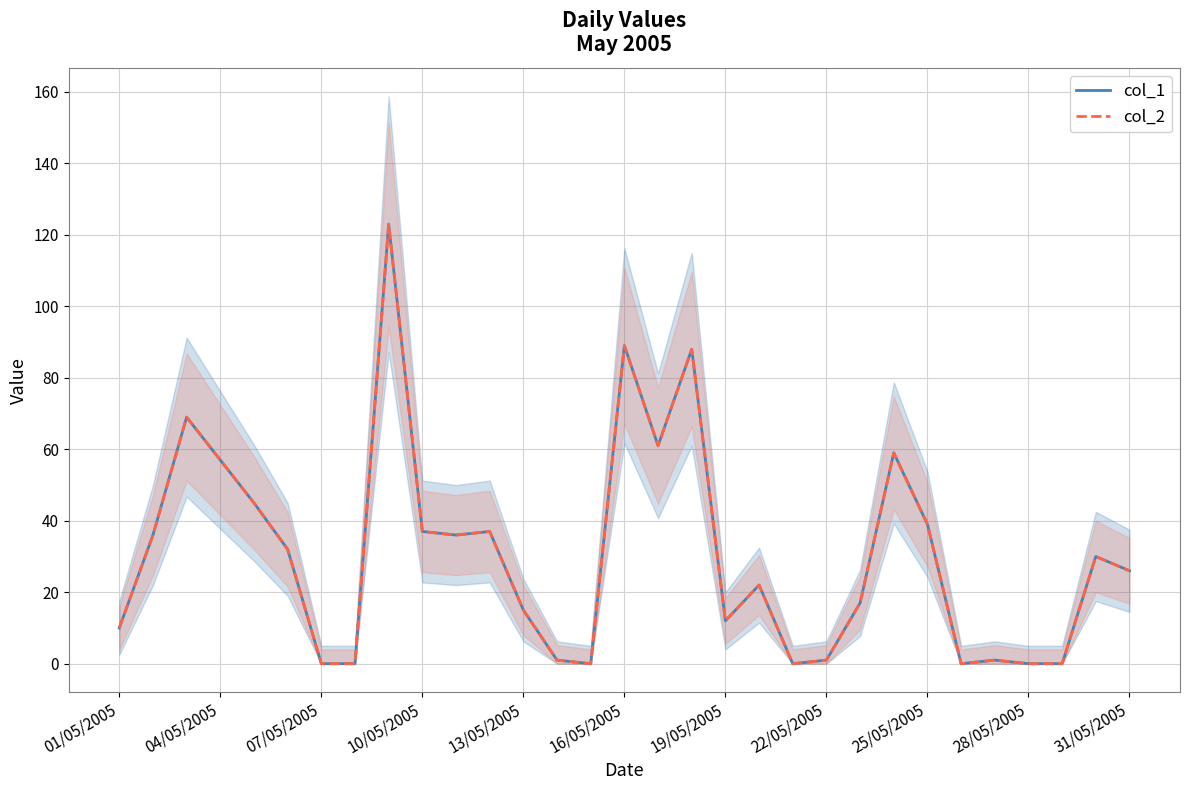

True or false: col_1 and col_2 cross at least once.

False